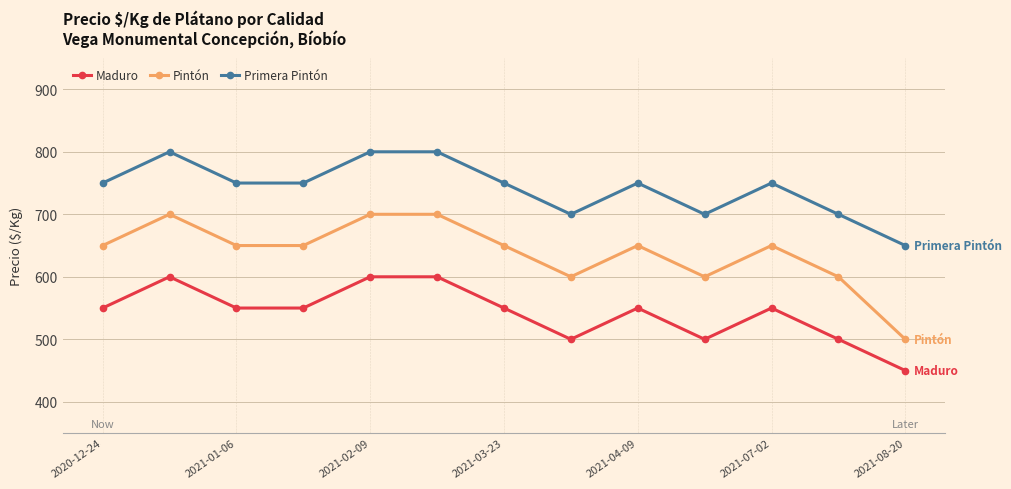

Reading left to right, list all the values displayed in this chart.

Maduro: 550	600	550	550	600	600	550	500	550	500	550	500	450
Pintón: 650	700	650	650	700	700	650	600	650	600	650	600	500
Primera Pintón: 750	800	750	750	800	800	750	700	750	700	750	700	650